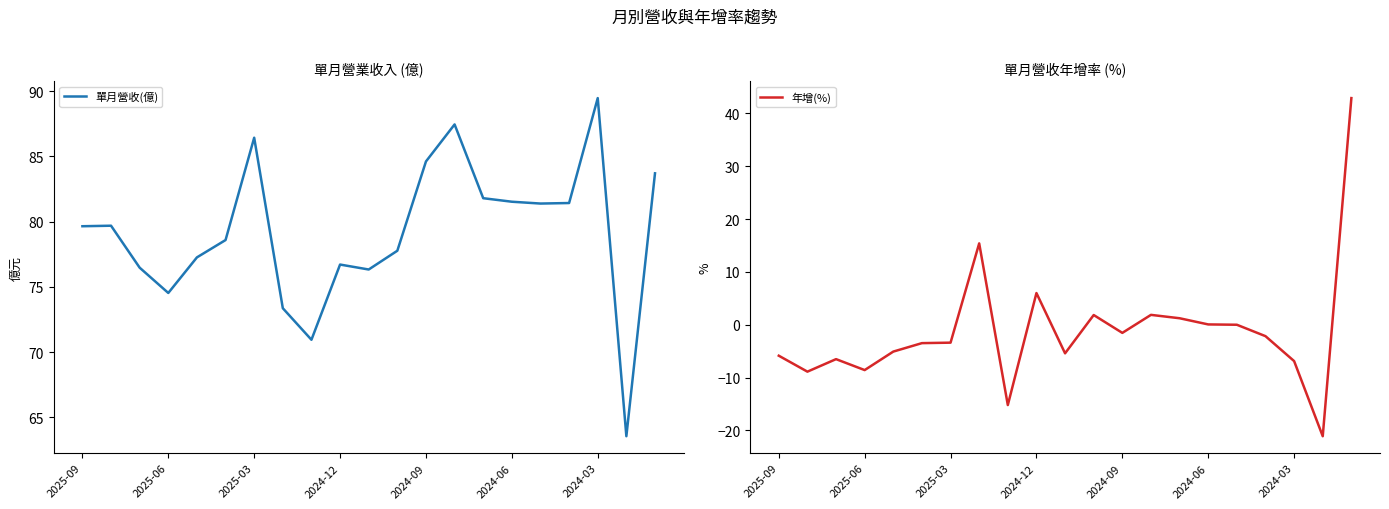

True or false: 單月營收(億) has a value of 35.4 at 19.

False